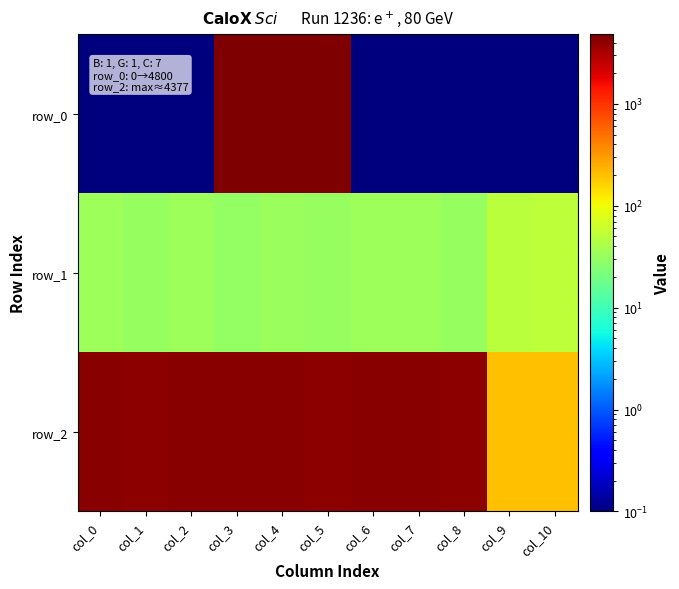

Count the number of categories in the chart.

11